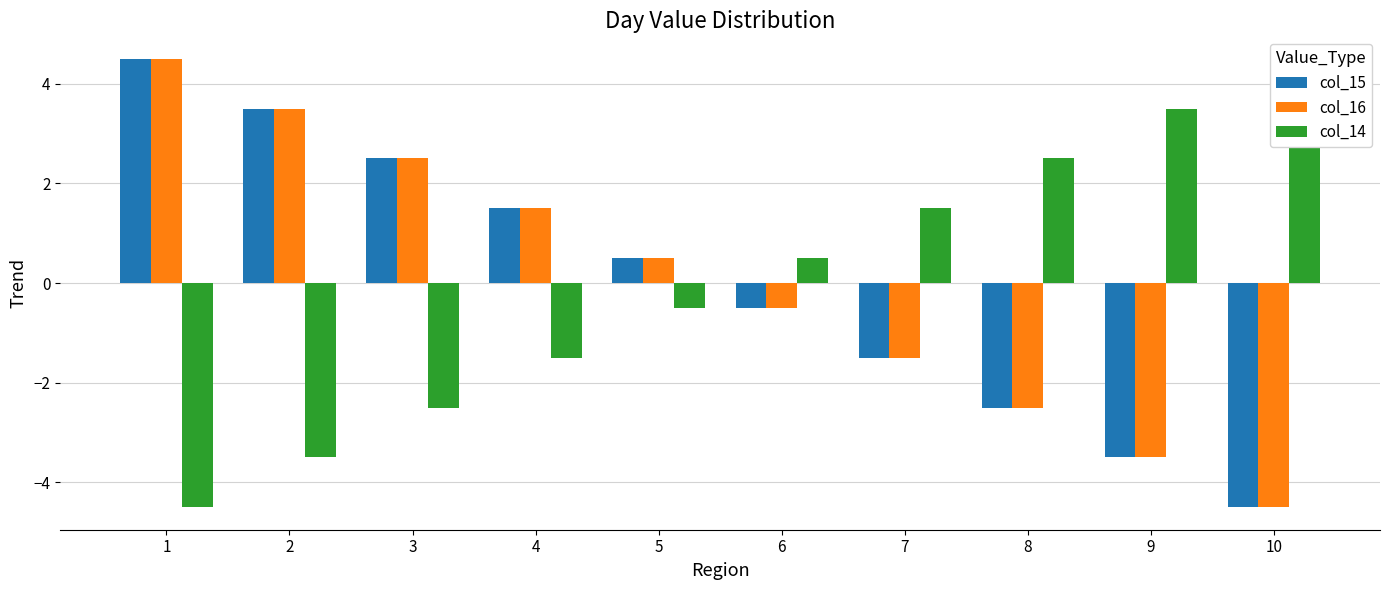

Between 6 and 8, which series saw the biggest shift?

col_15